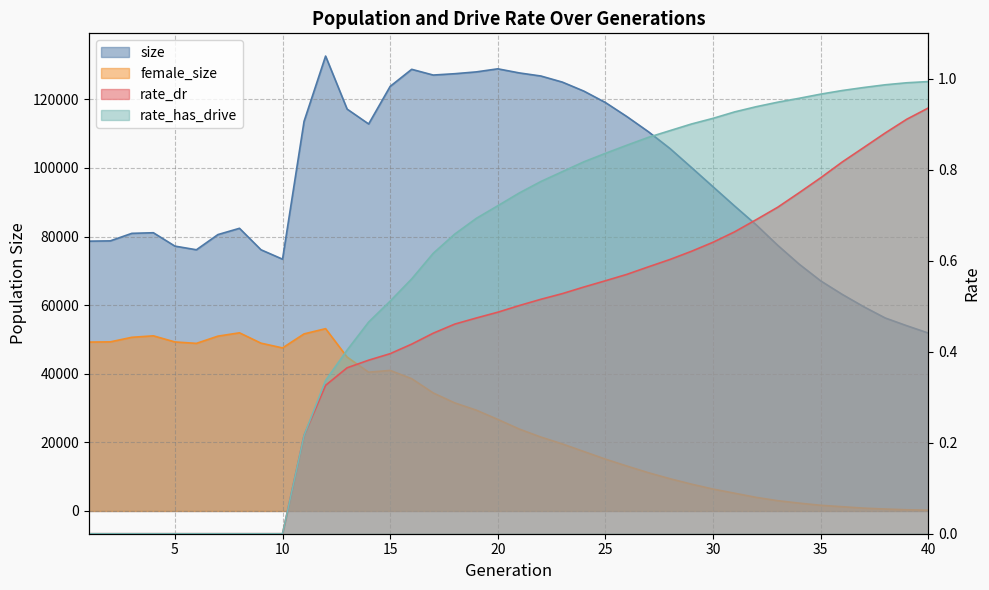

What are all the series names shown in the legend?

size, female_size, rate_dr, rate_has_drive